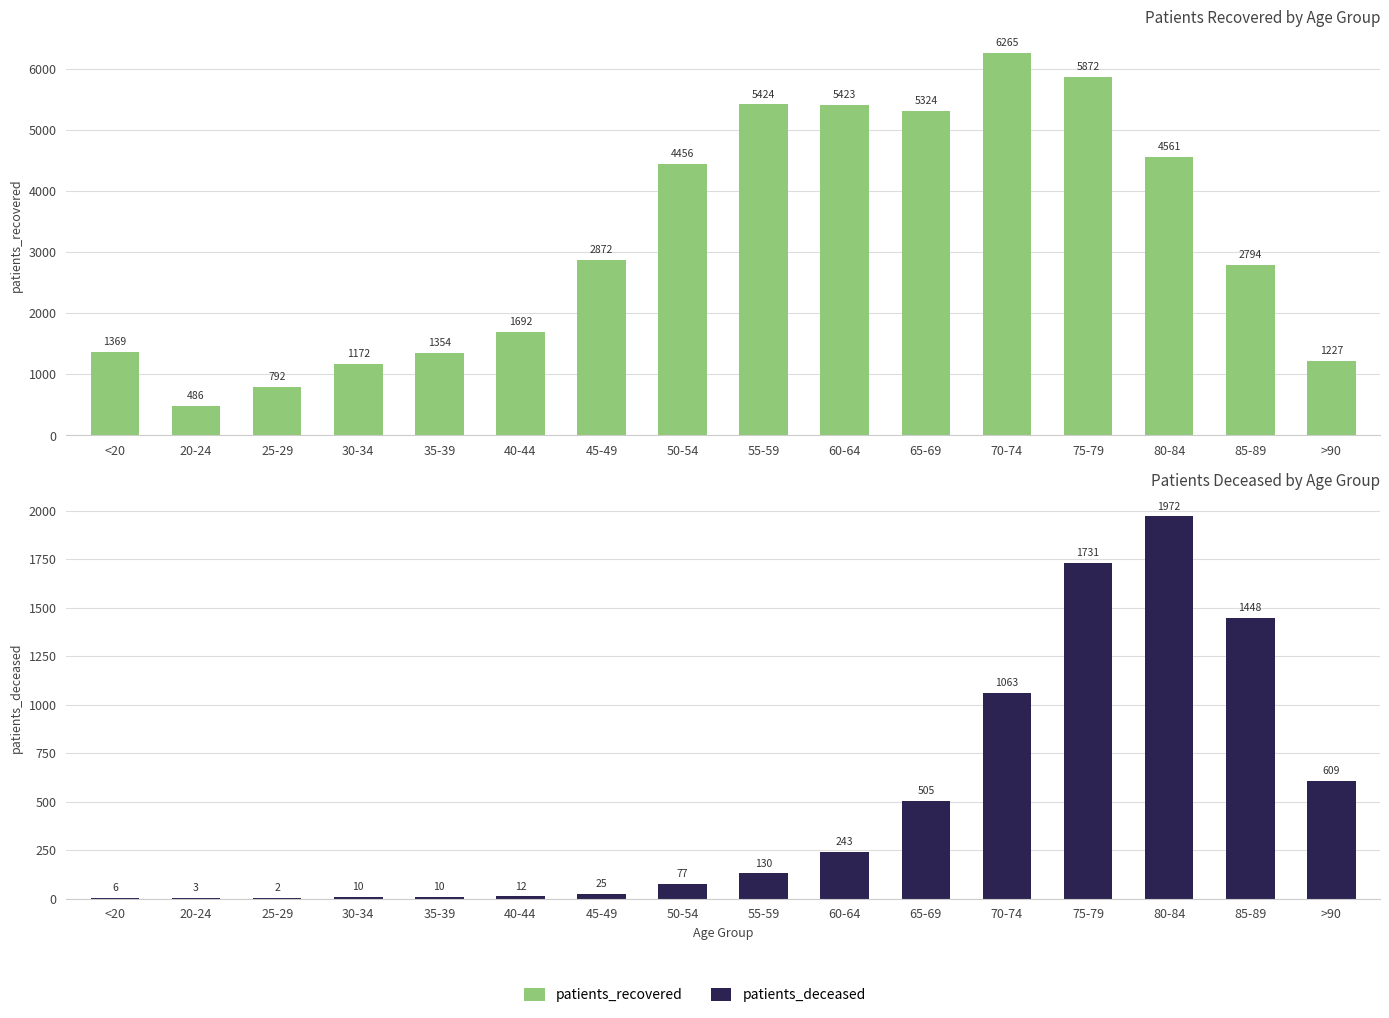

The patients_deceased series shows 2 at <20. True or false?

False